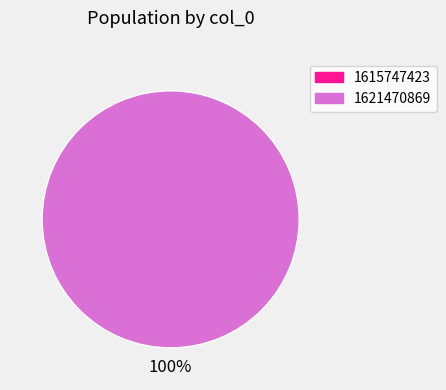

To the nearest percent, what is the difference between the 1615747423 and 1621470869 slice percentages?

100%